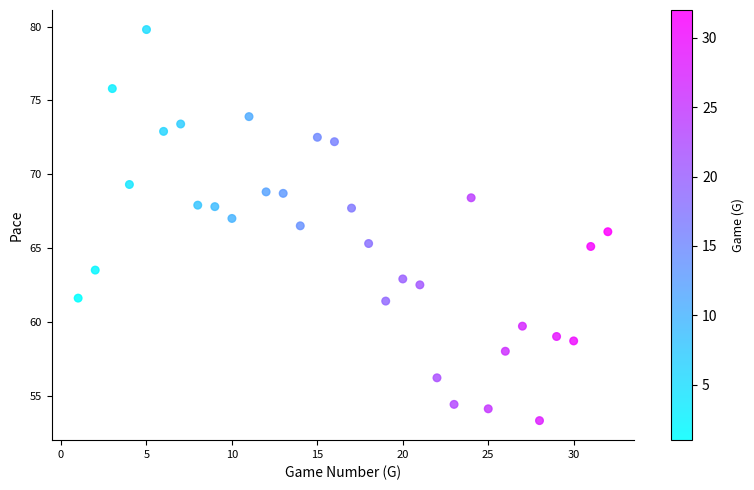

What is the range of X values (max minus min)?

31.0